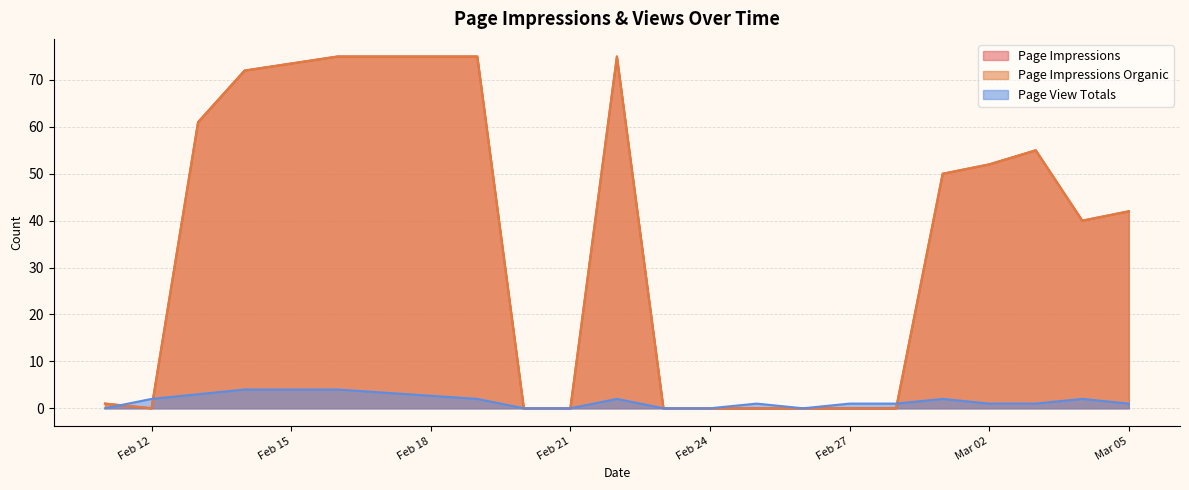

How many interior local peaks does the Page Impressions Organic series have?

2